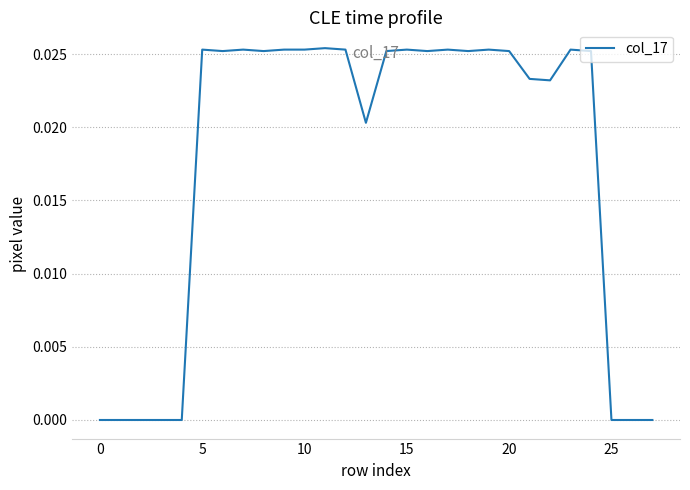

True or false: there are more than 0 points higher than both neighbors.

True